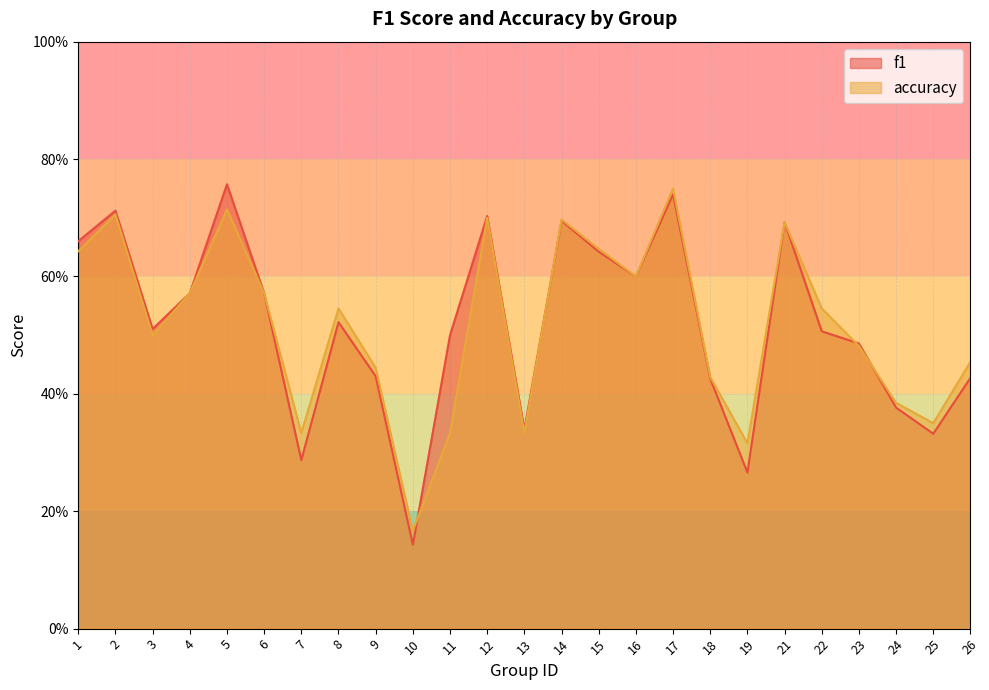

At how many categories does at least one series exceed 0?

25